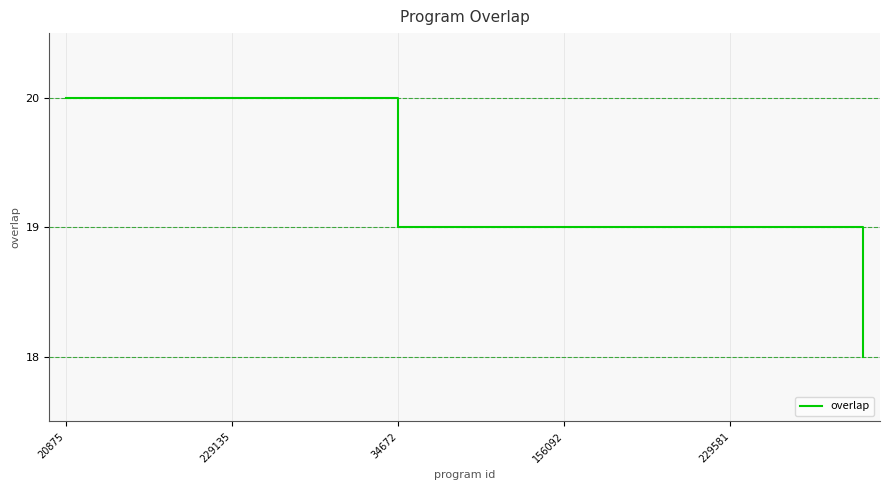

What is the maximum value shown in the chart?

20